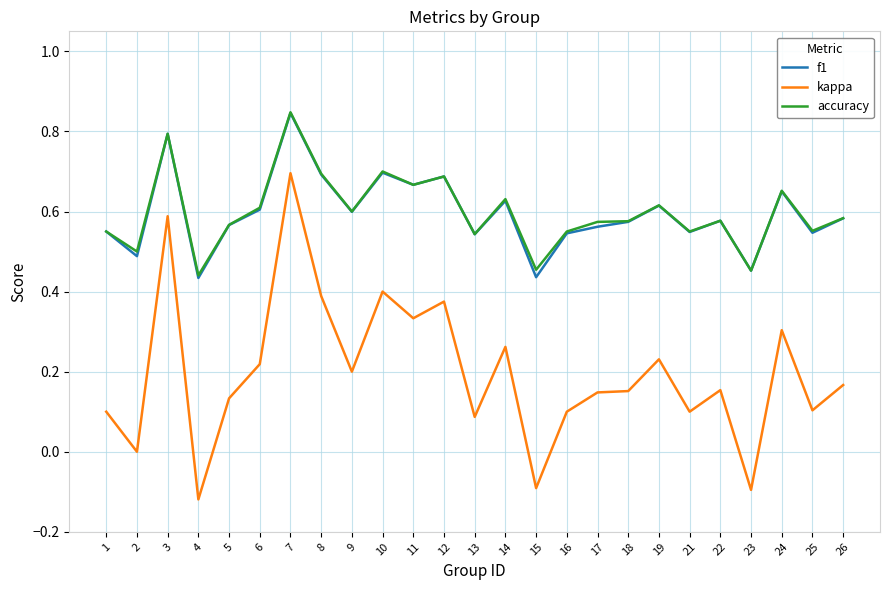

True or false: f1 has a value of 0.8 at 3.

True